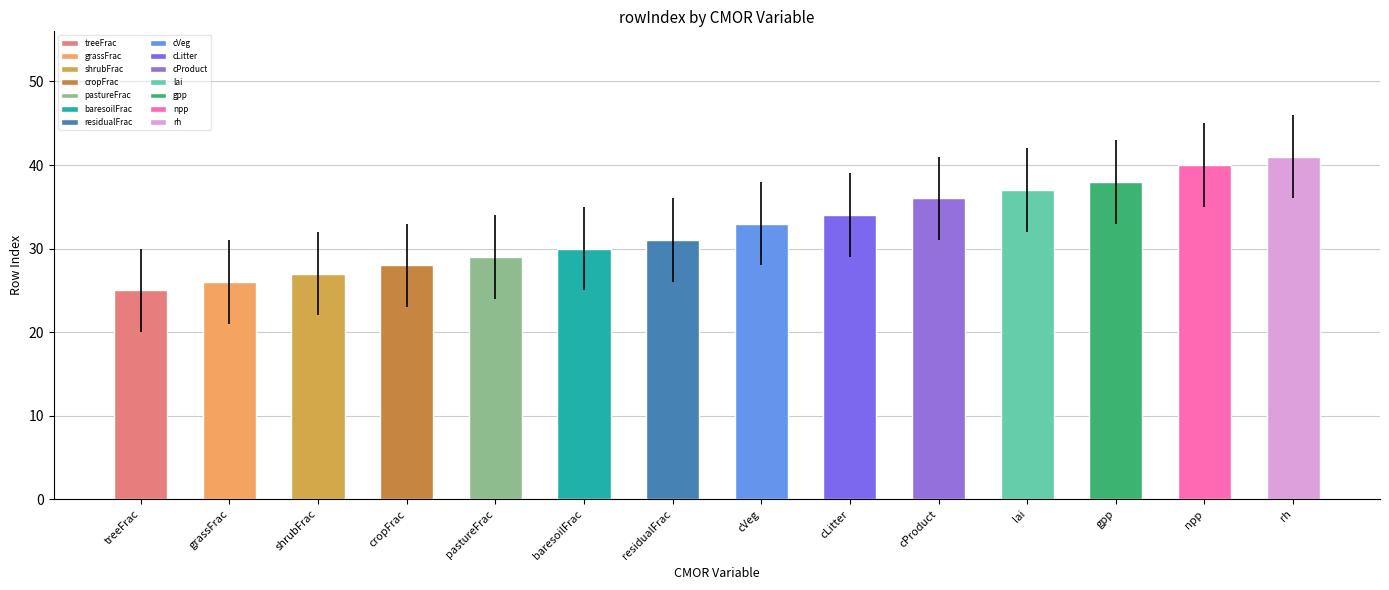

What value does the data have at rh, to the nearest 5?

40